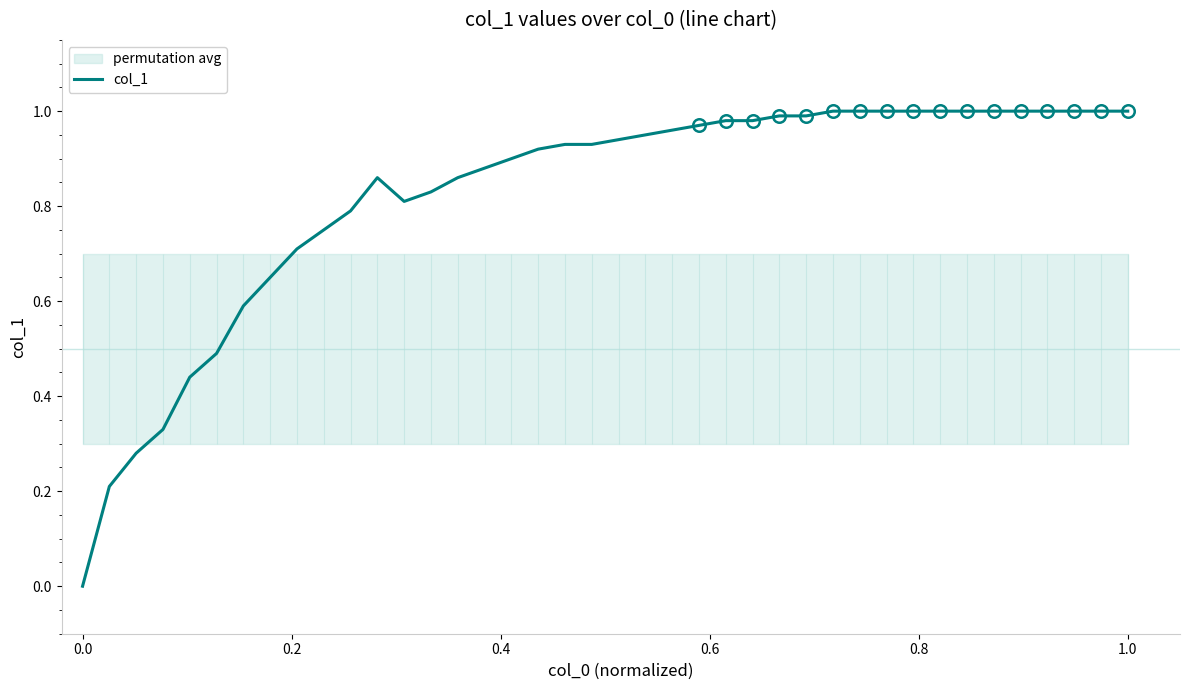

How many points are lower than both their immediate neighbors (excluding endpoints)?

1